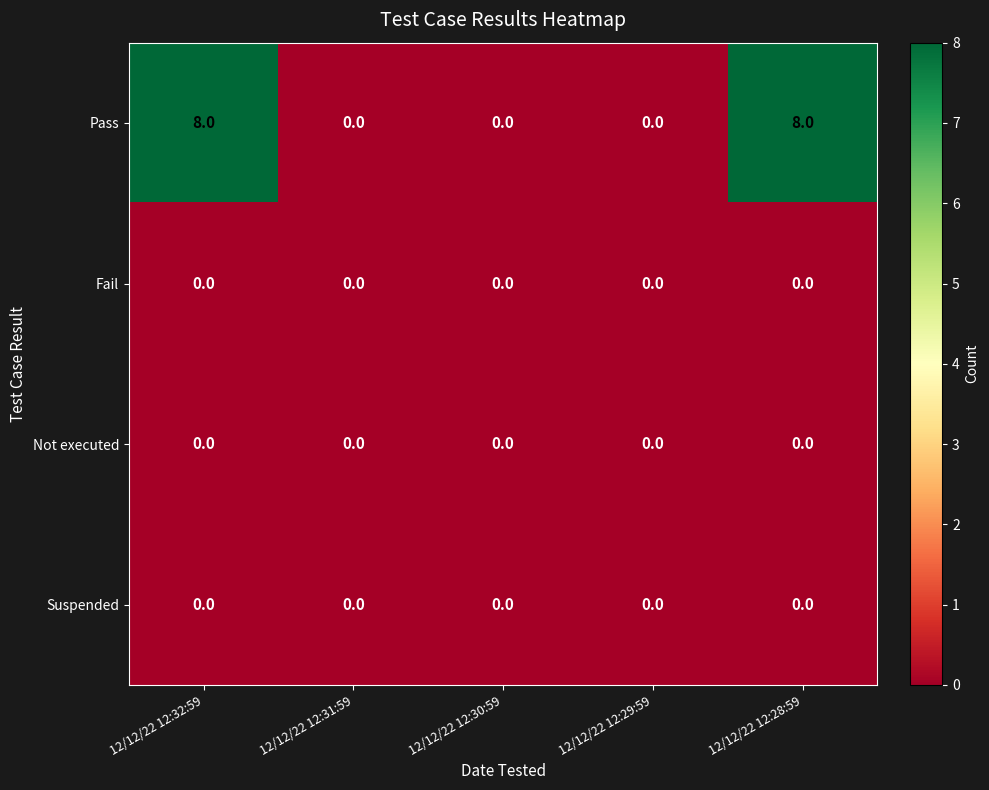

The Fail series shows 0 at 12/12/22 12:29:59. True or false?

True